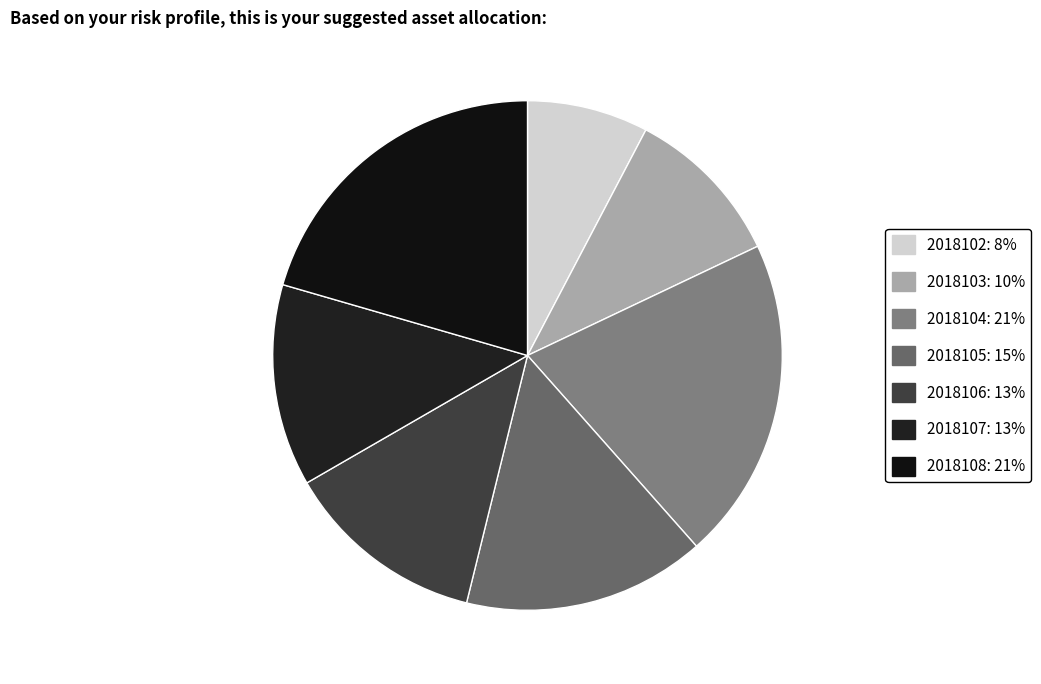

True or false: 2018105 accounts for 26% of the total.

False